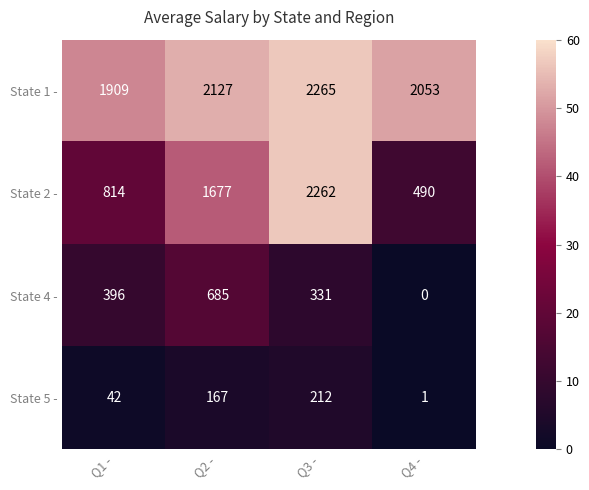

Rank the series by their maximum value, from lowest to highest.

State 5 -, State 4 -, State 2 -, State 1 -